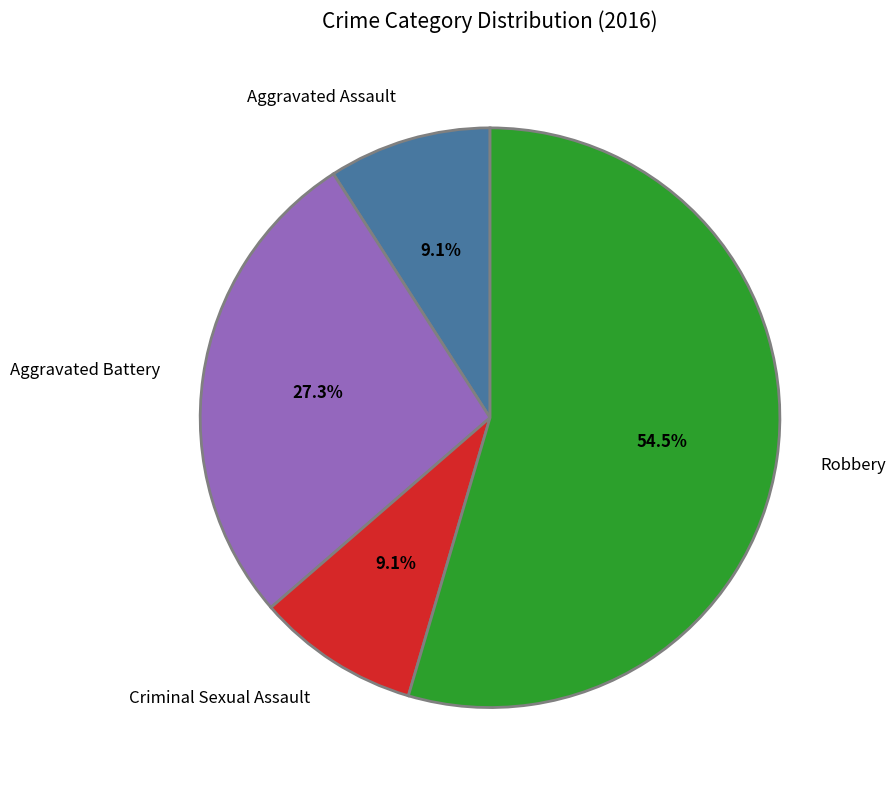

True or false: Aggravated Battery accounts for 27% of the total.

True